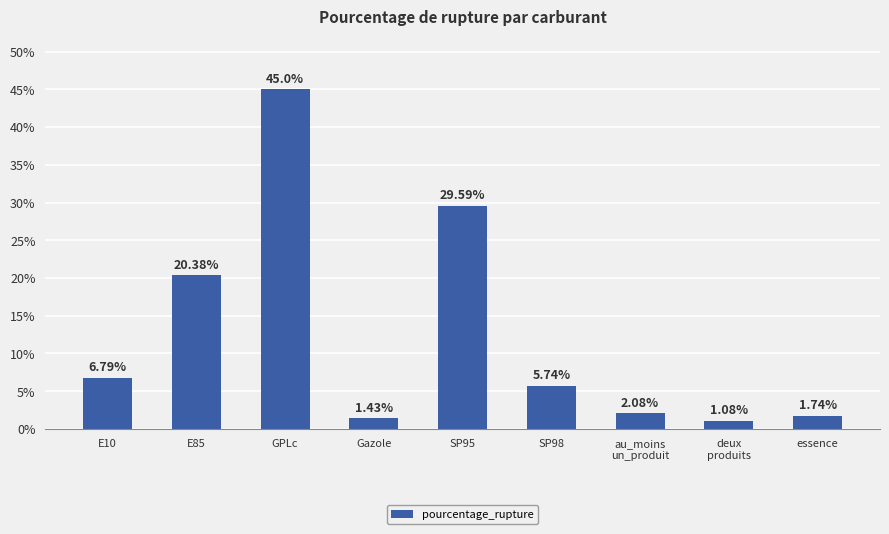

List the labels in order of value, largest first.

GPLc, SP95, E85, E10, SP98, au_moins
un_produit, essence, Gazole, deux
produits